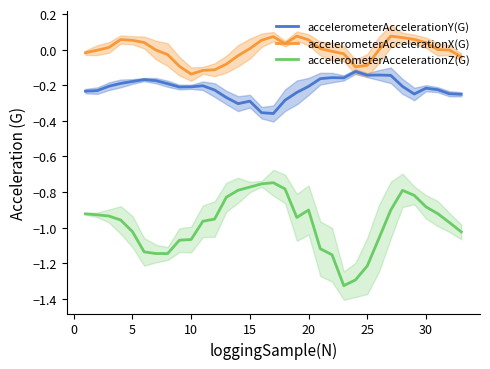

What is the difference between the maximum and minimum values in the accelerometerAccelerationX(G) series?

0.2